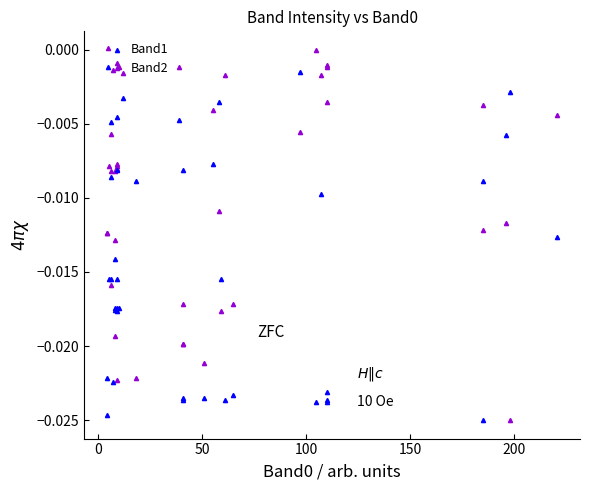

How many times do Band2 and Band1 cross each other?

18